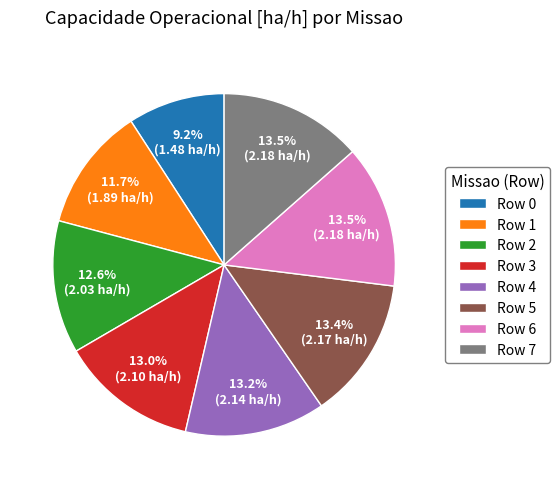

What percentage is NOT represented by Row 6?

86.5%